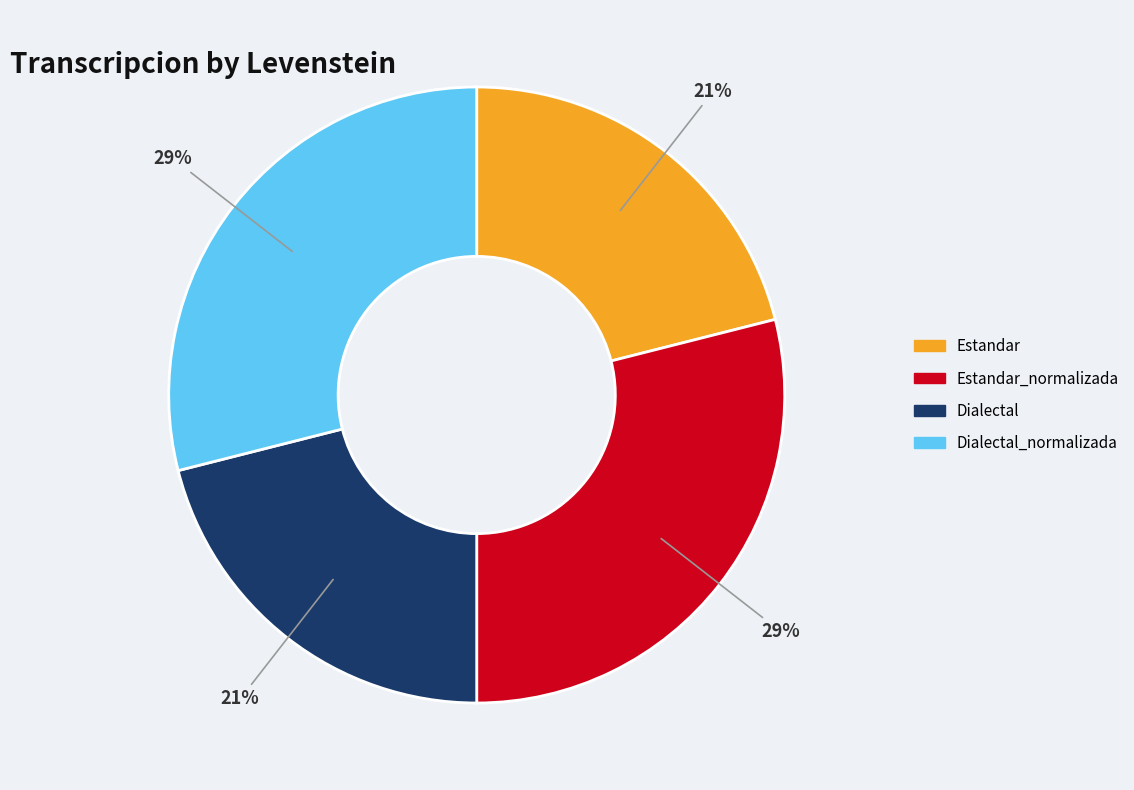

To the nearest percent, what is the combined percentage of Dialectal and Estandar?

42%